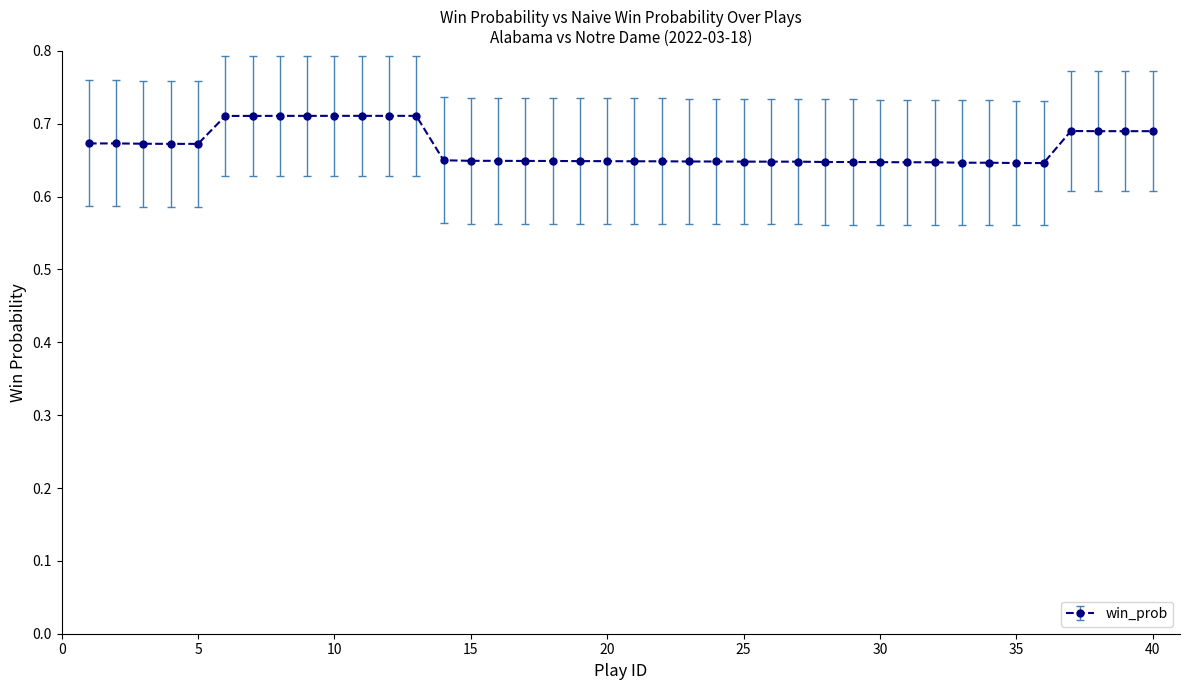

Does the chart have visible grid lines?

No